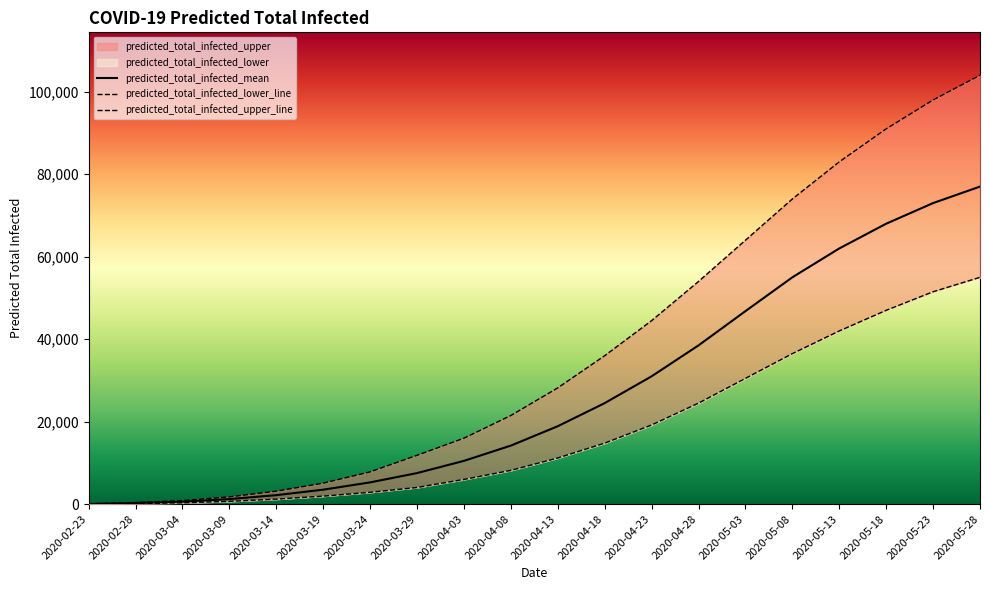

What position from the right is 2020-03-19?

15